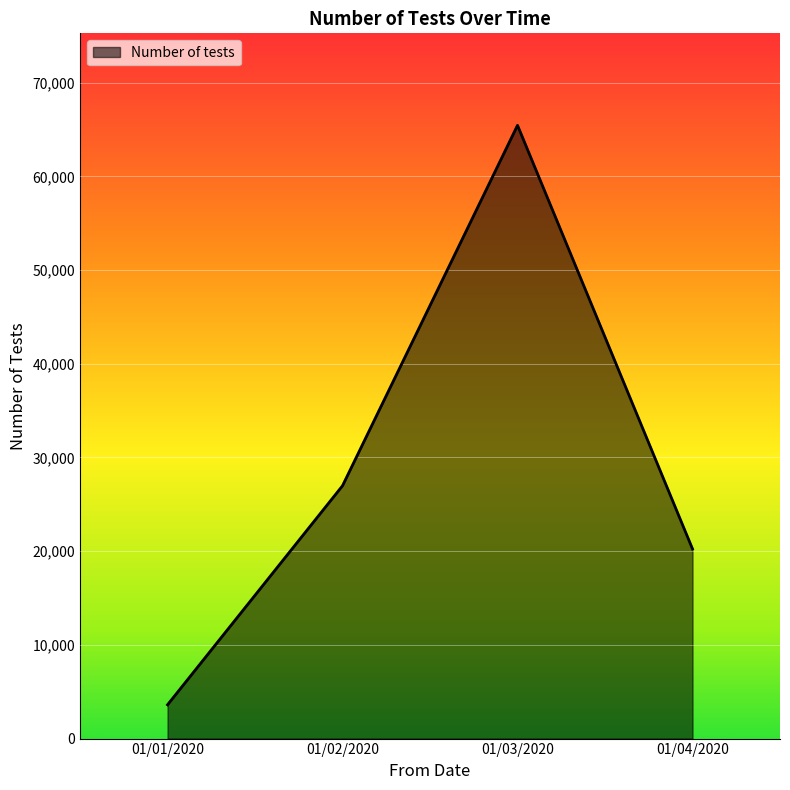

List the labels in order of value, smallest first.

01/01/2020, 01/04/2020, 01/02/2020, 01/03/2020